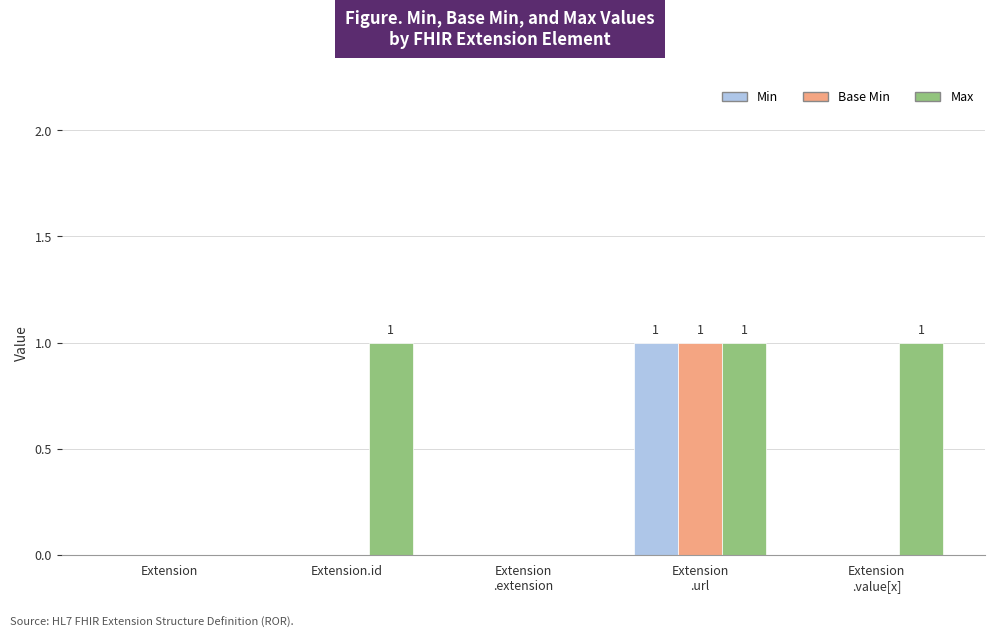

The value of Base Min at Extension is 0. True or false?

True